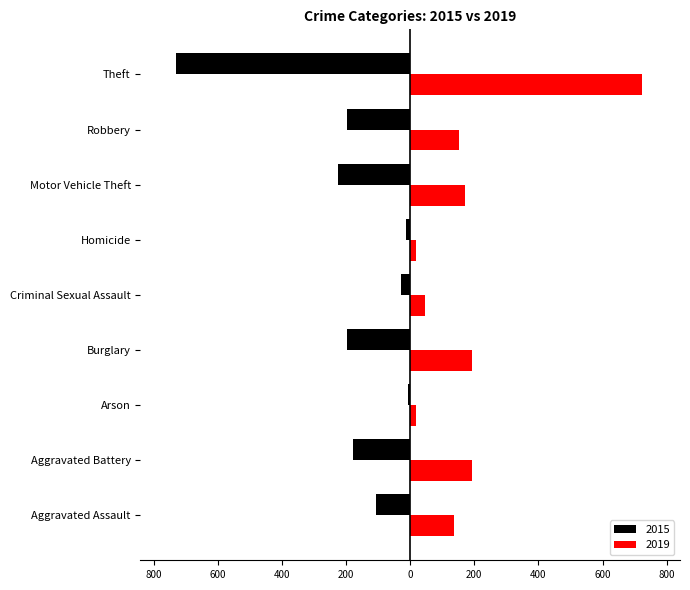

Is the value of 2019 at Criminal Sexual Assault greater than the value of 2015 at Aggravated Battery?

Yes